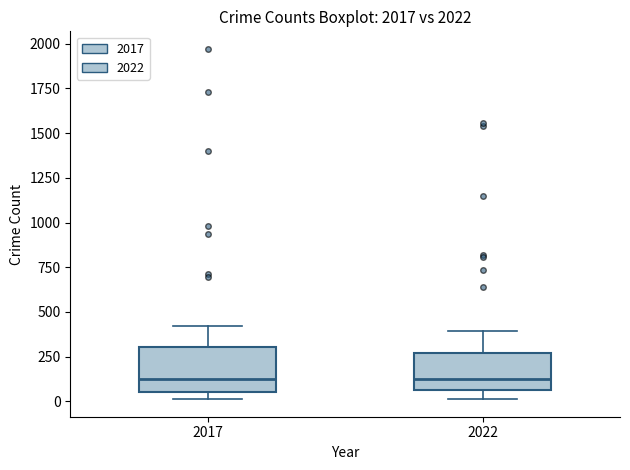

Where is the upper edge of the box at x = 2022 on the y-axis? The values are not printed on the chart, so give them approximately, as read against the axis.

250